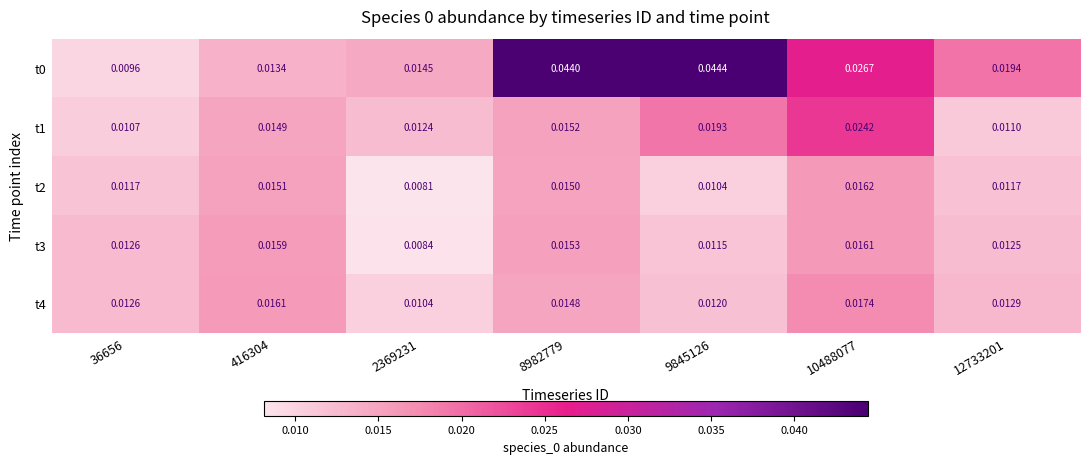

How many categories are shown in the chart?

7